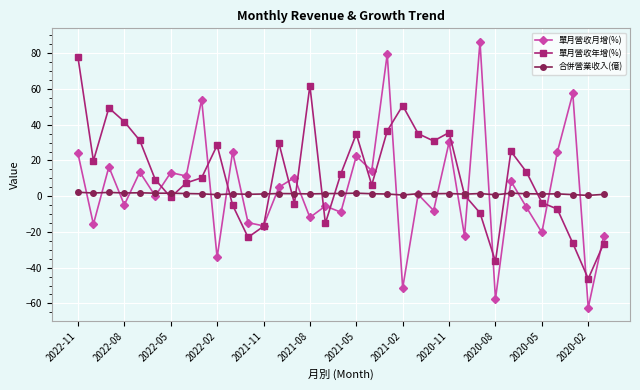

How many data points in 單月營收年增(%) are less than 10?

17